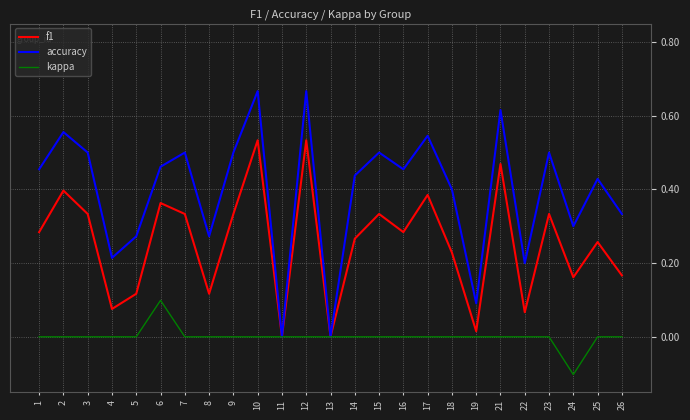

At 7, list the series in order from smallest to largest.

kappa, f1, accuracy